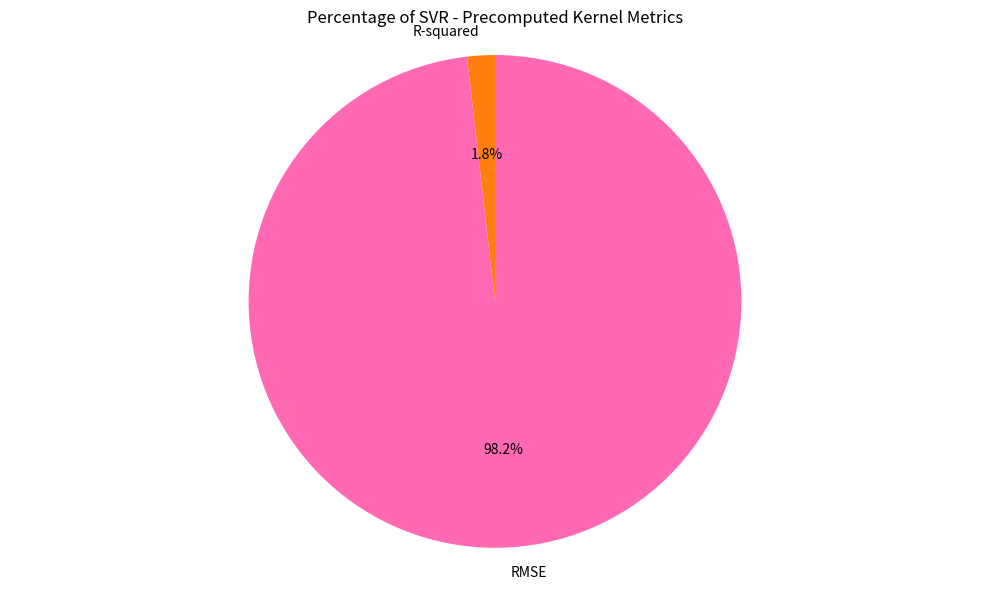

Rank the categories by value from highest to lowest.

RMSE, R-squared